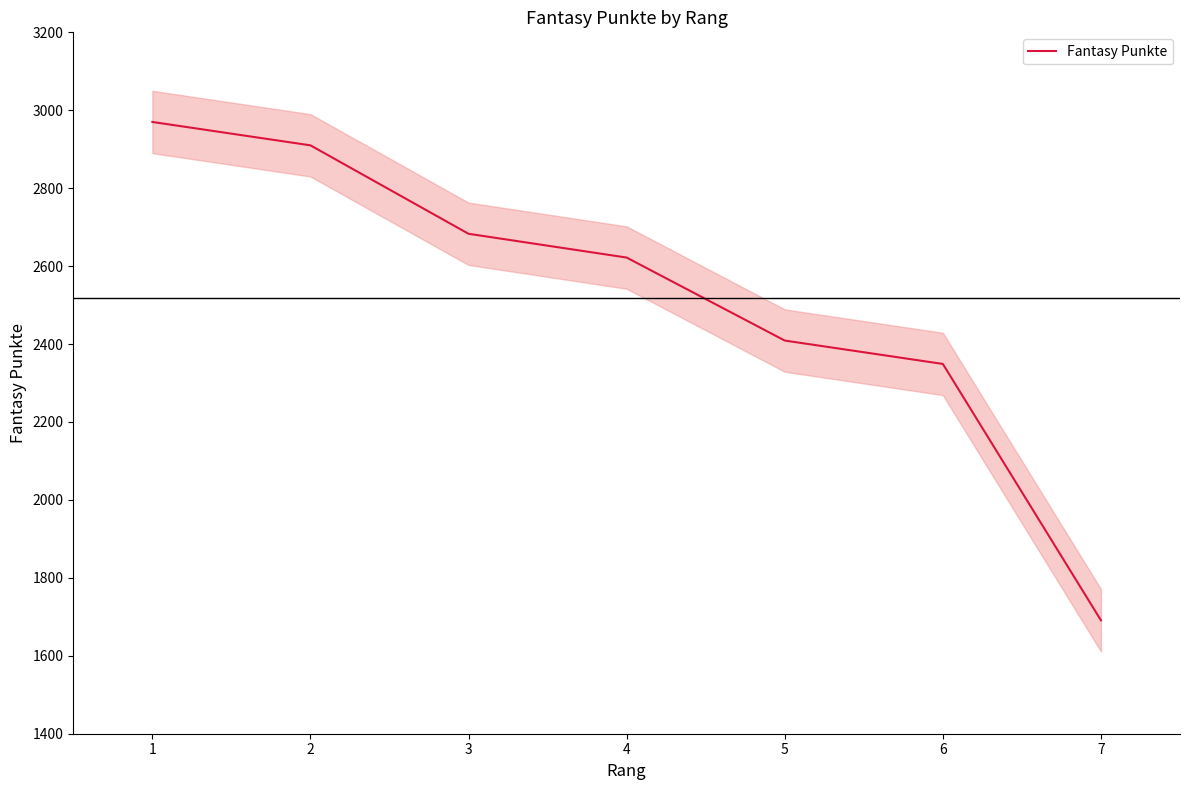

What is the sum of the values at 2 and 3?

5593